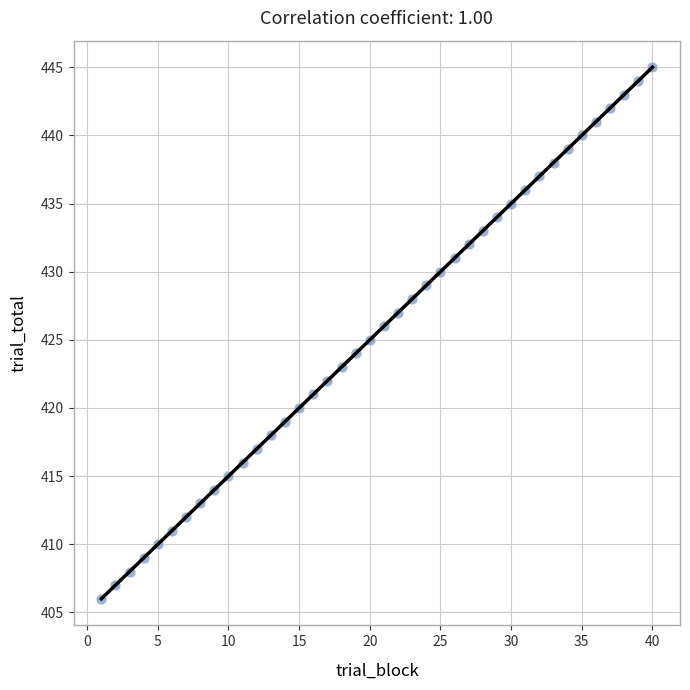

What is the range of X values (max minus min)?

39